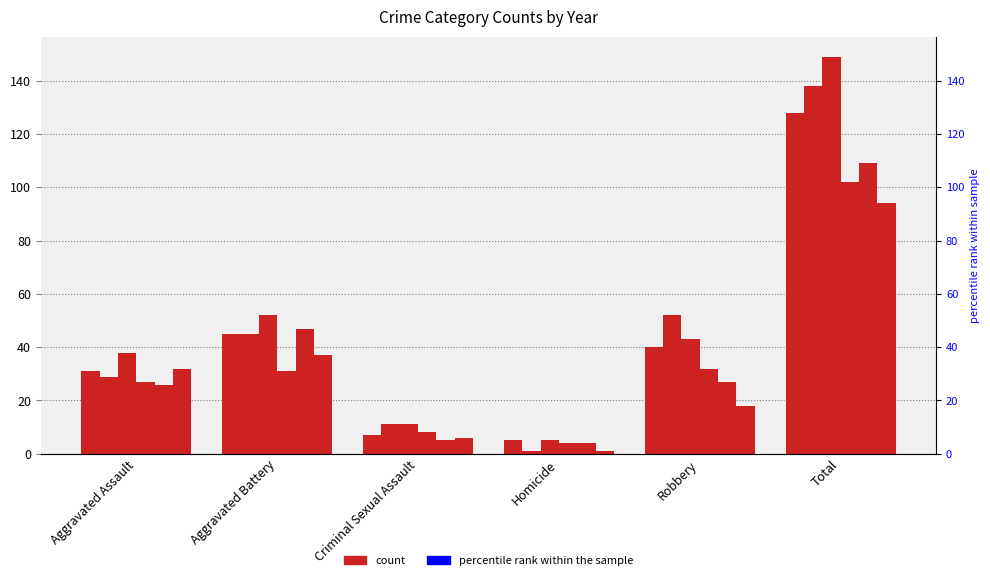

At which label does 2020 first exceed 32?

Aggravated Battery